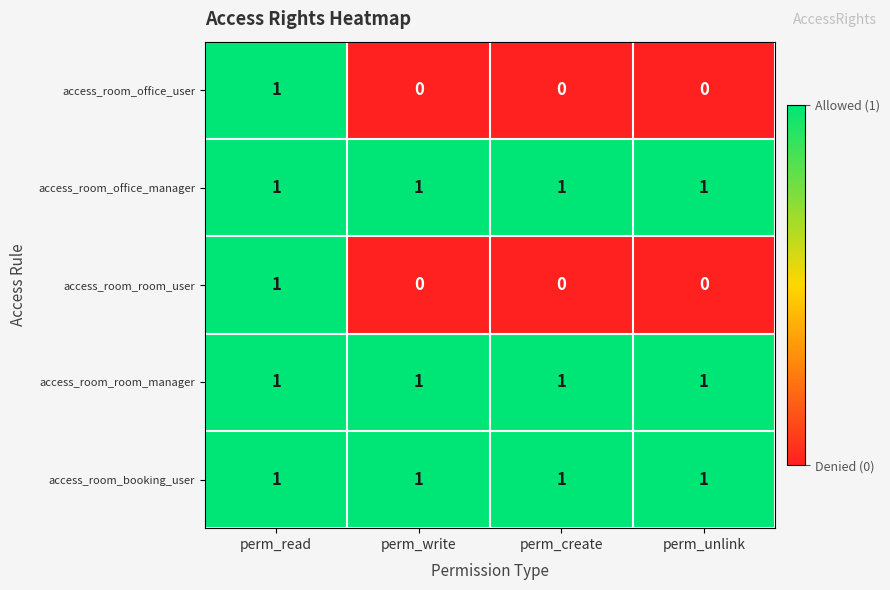

Reading left to right, transcribe all the data shown in this chart.

access_room_office_user: perm_read=1	perm_write=0	perm_create=0	perm_unlink=0
access_room_office_manager: perm_read=1	perm_write=1	perm_create=1	perm_unlink=1
access_room_room_user: perm_read=1	perm_write=0	perm_create=0	perm_unlink=0
access_room_room_manager: perm_read=1	perm_write=1	perm_create=1	perm_unlink=1
access_room_booking_user: perm_read=1	perm_write=1	perm_create=1	perm_unlink=1